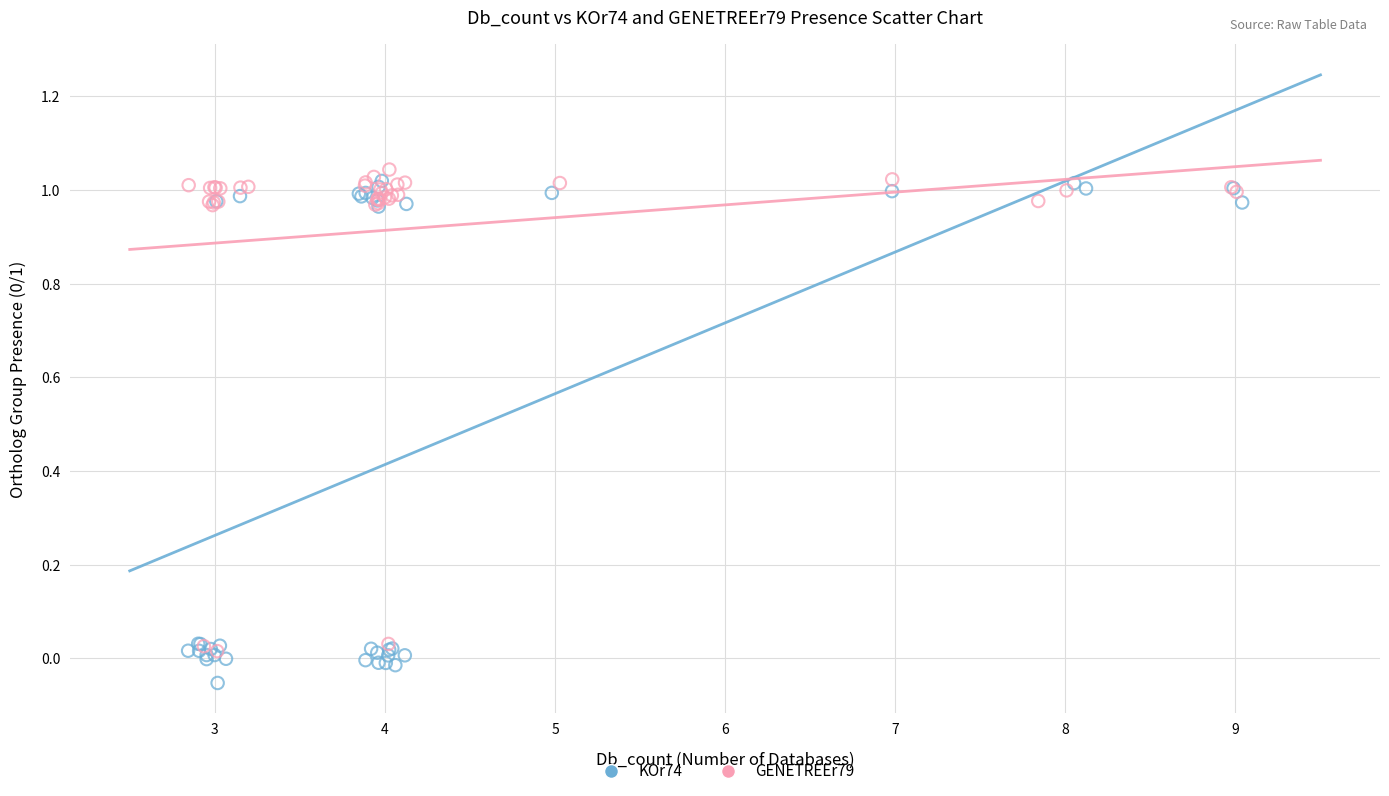

Which series reaches the minimum Y coordinate?

KOr74